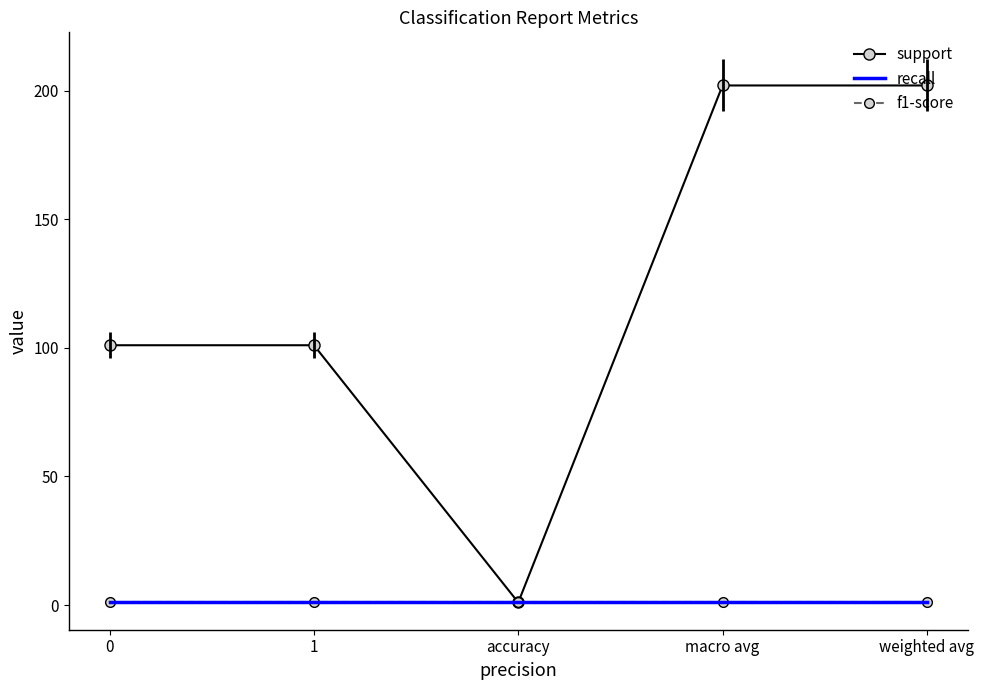

True or false: f1-score has more than 1 interior local peaks.

False